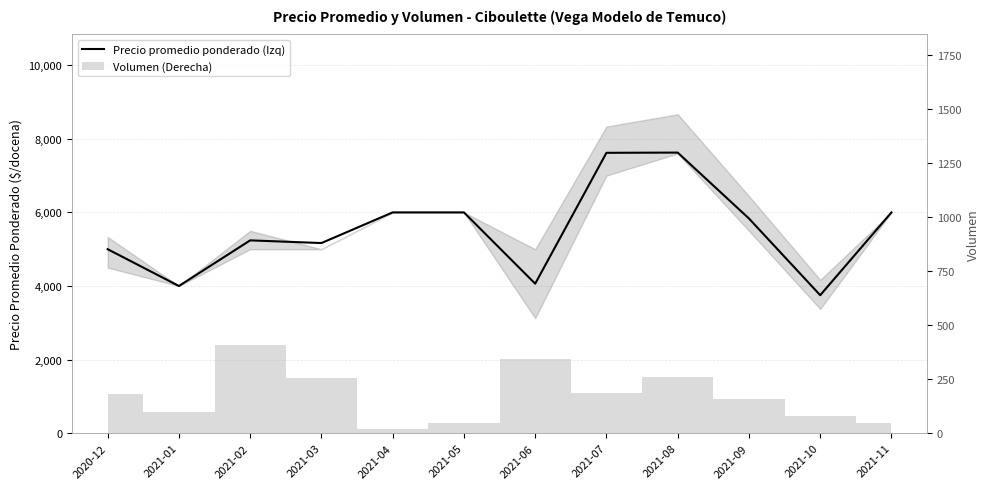

What position from the left is 2021-11?

12